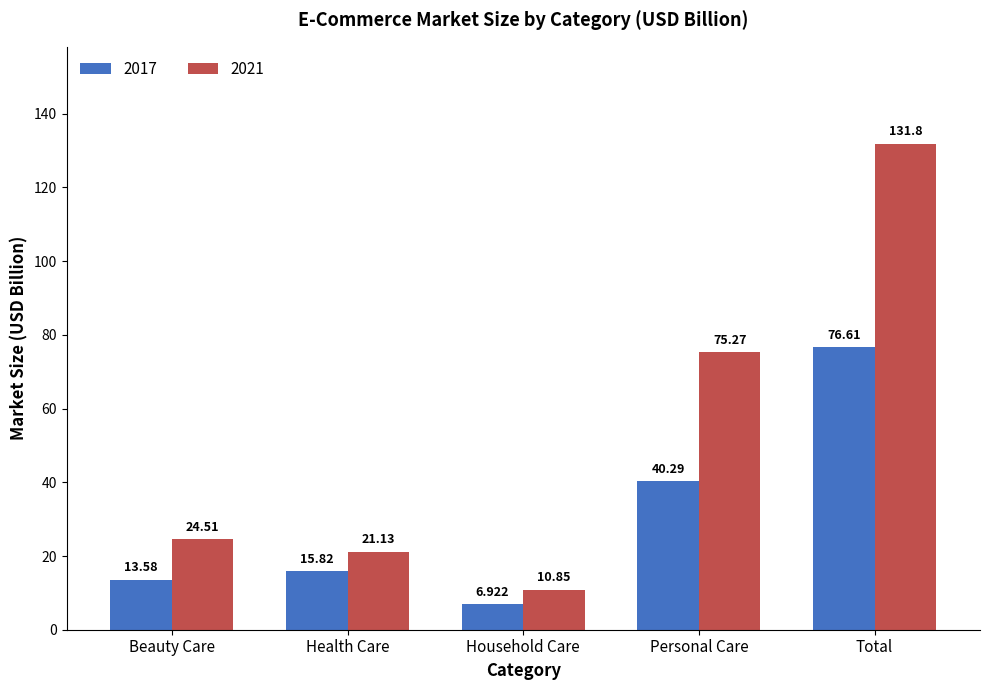

What is the difference between the 2017 values at Beauty Care and Health Care?

2.2